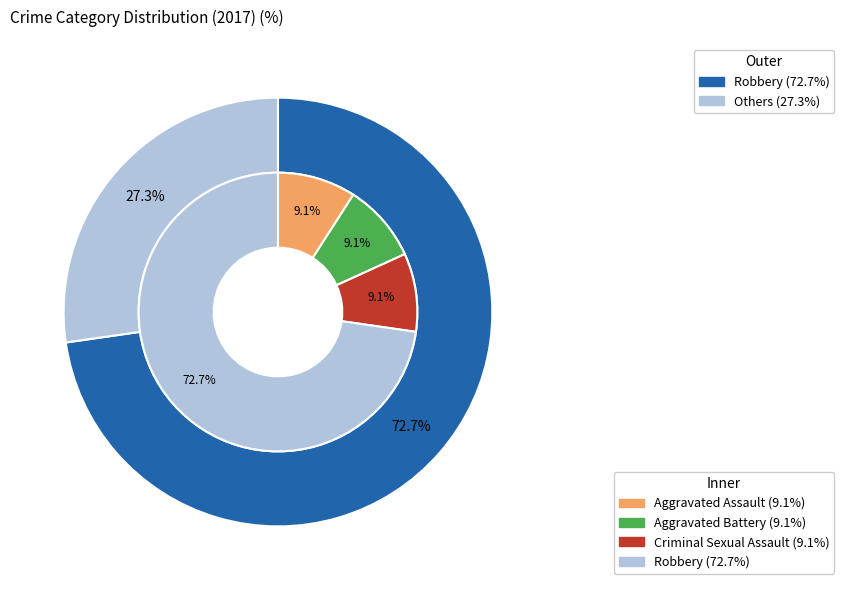

True or false: Aggravated Battery accounts for 21% of the total.

False